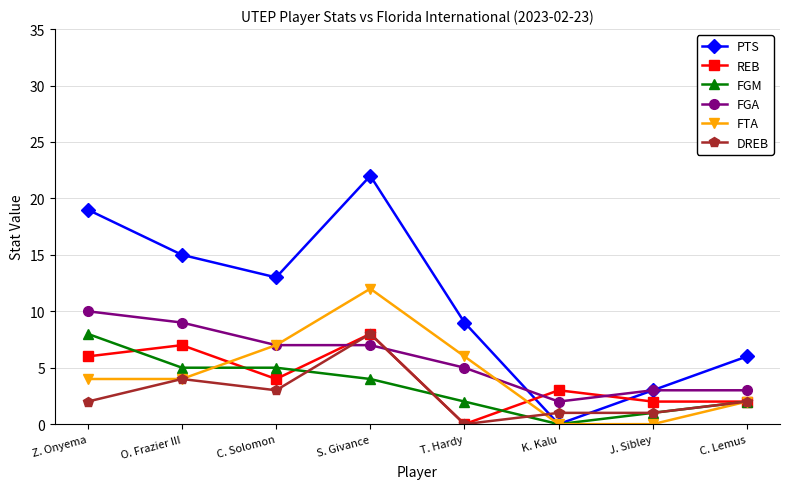

Does the chart display data point markers on the line(s)?

Yes